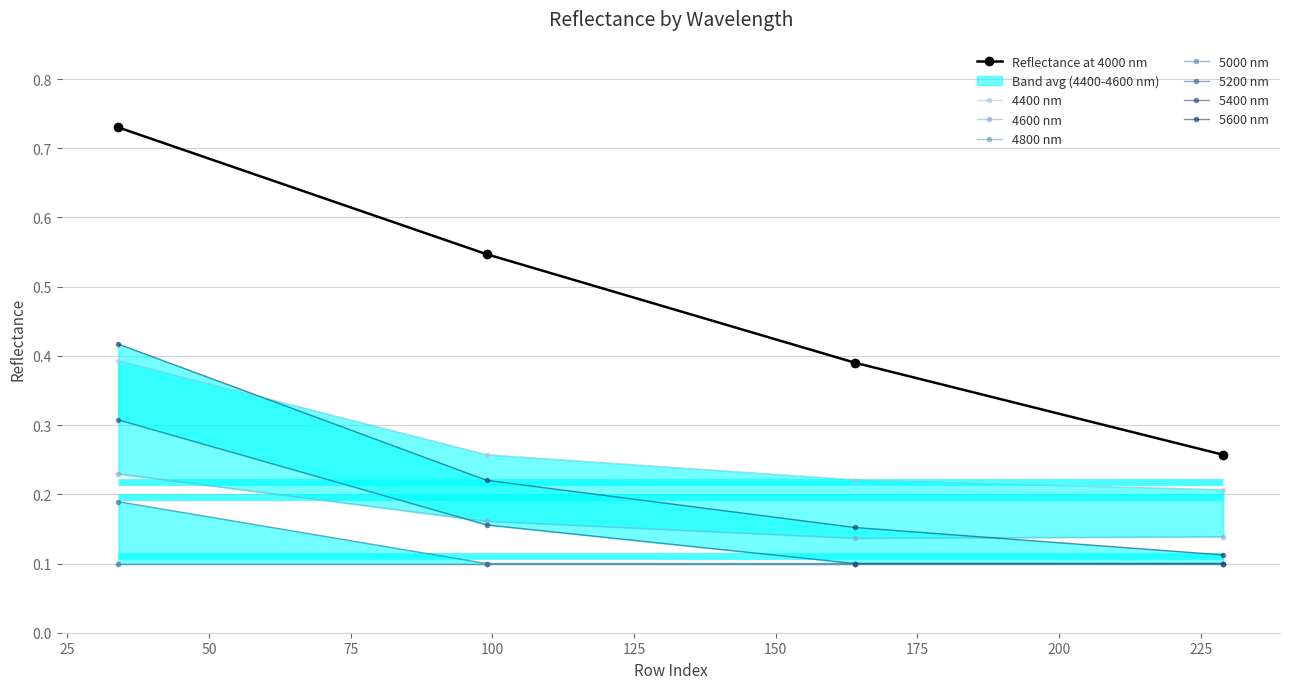

Count the Reflectance at 4000 nm values in the range 0 to 1.

4